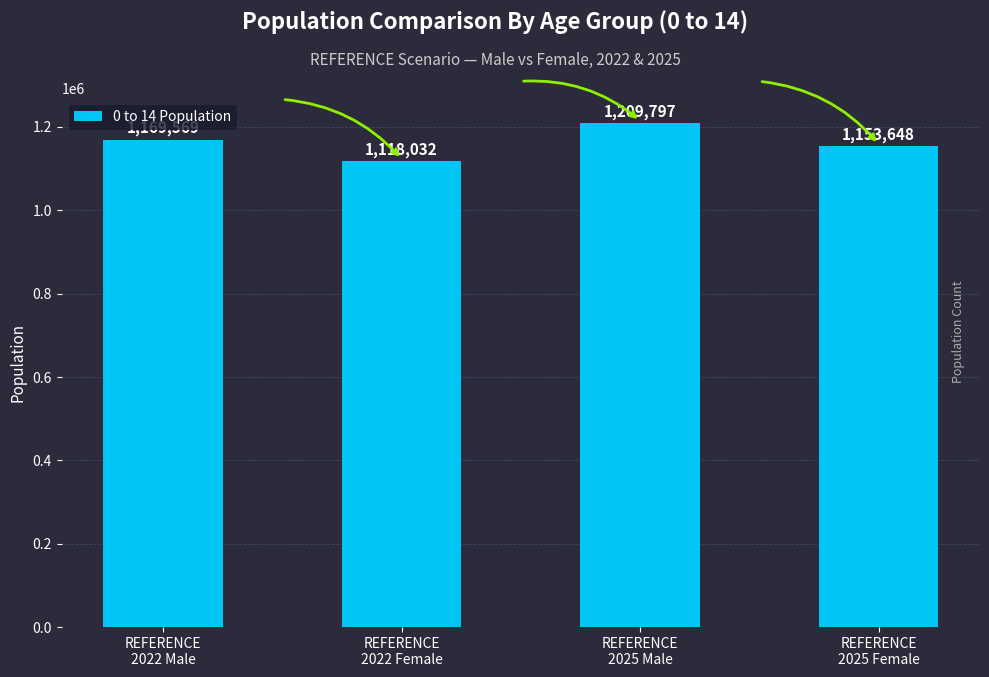

Count the values in the range 1153648 to 1209797.

3